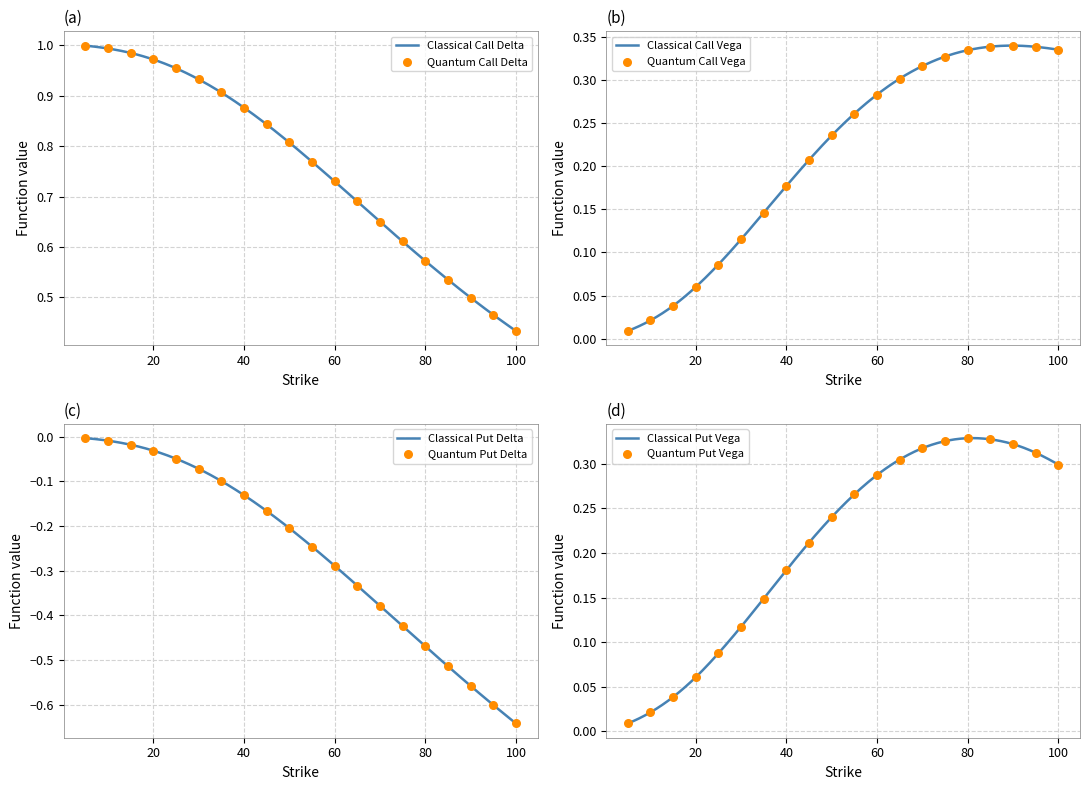

What is the total value across all series at 25?

1.1